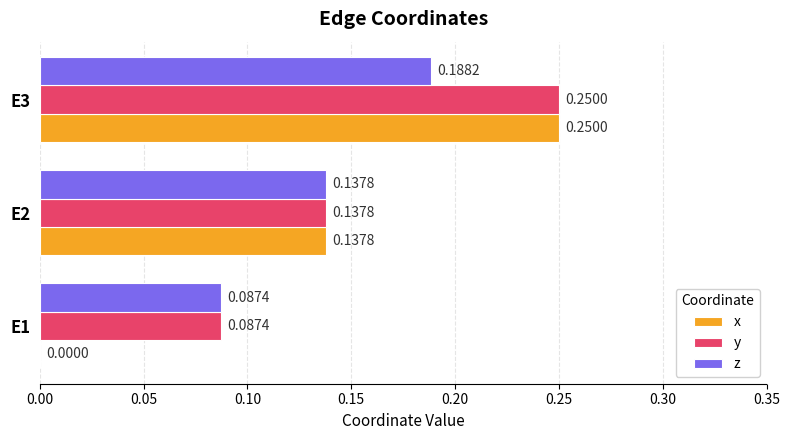

How many data points does each series have?

3